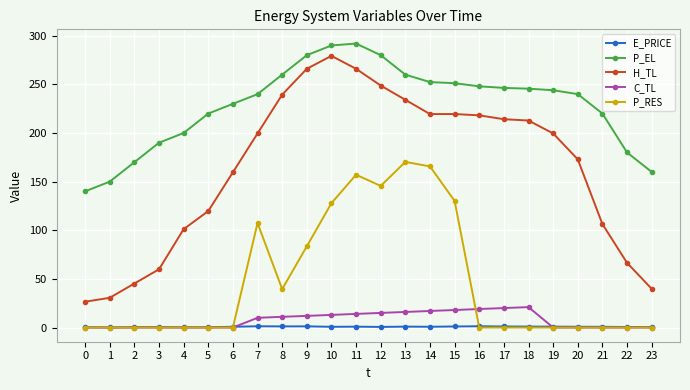

True or false: H_TL and C_TL cross at least once.

False